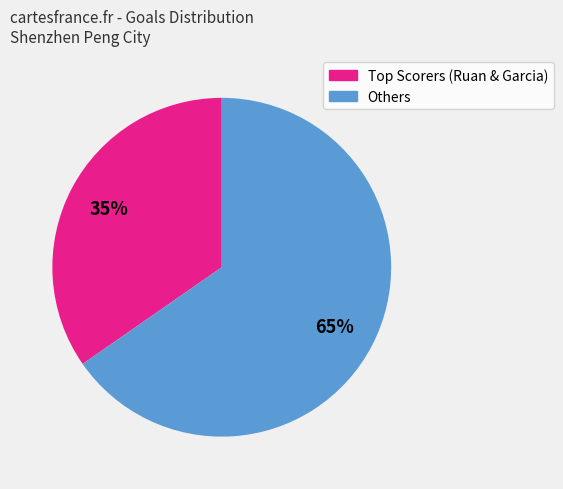

Is it true that Others is 54% of the pie?

False